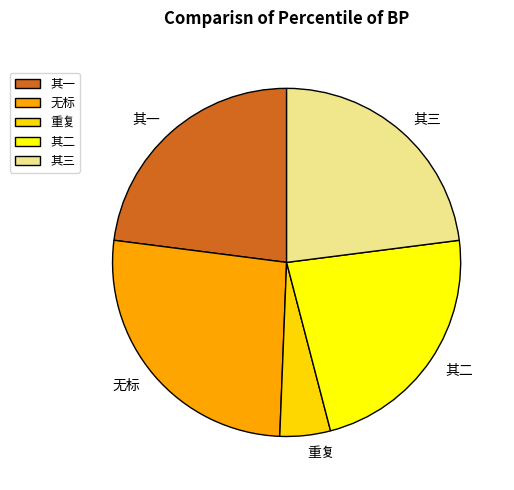

How many slices are in this pie chart?

5